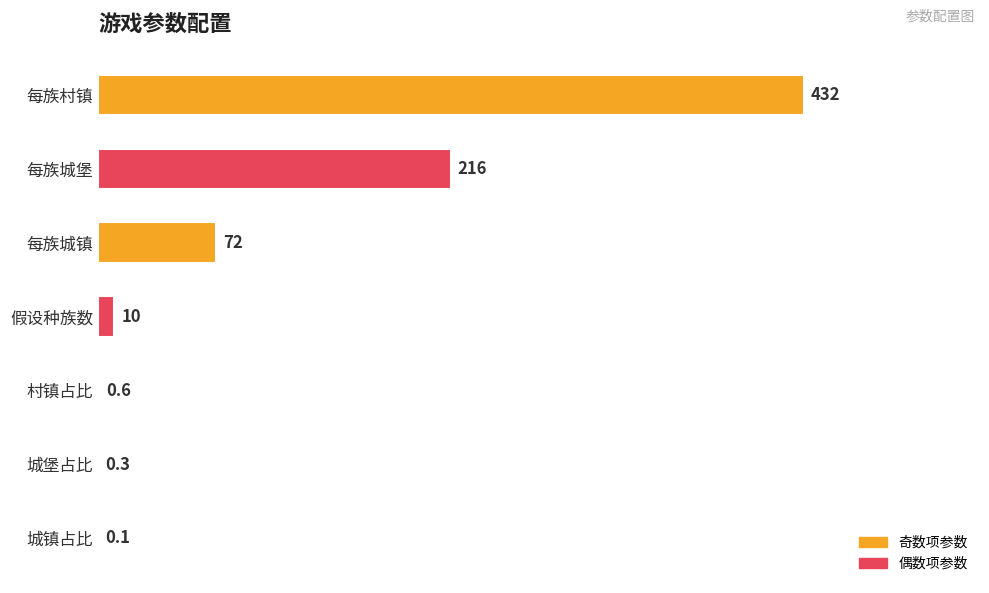

What is the change in value from 每族城镇 to 每族城堡?

+144.0